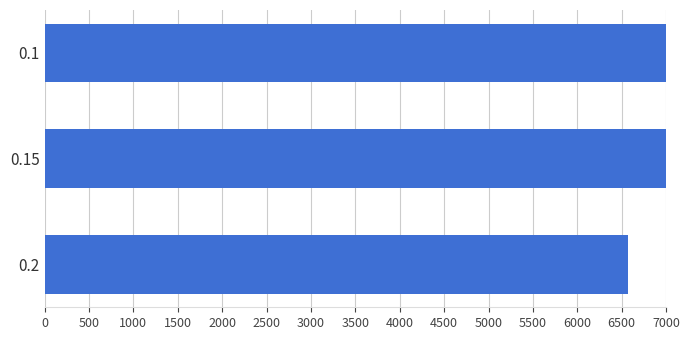

What is the sum of all values?

22308.9